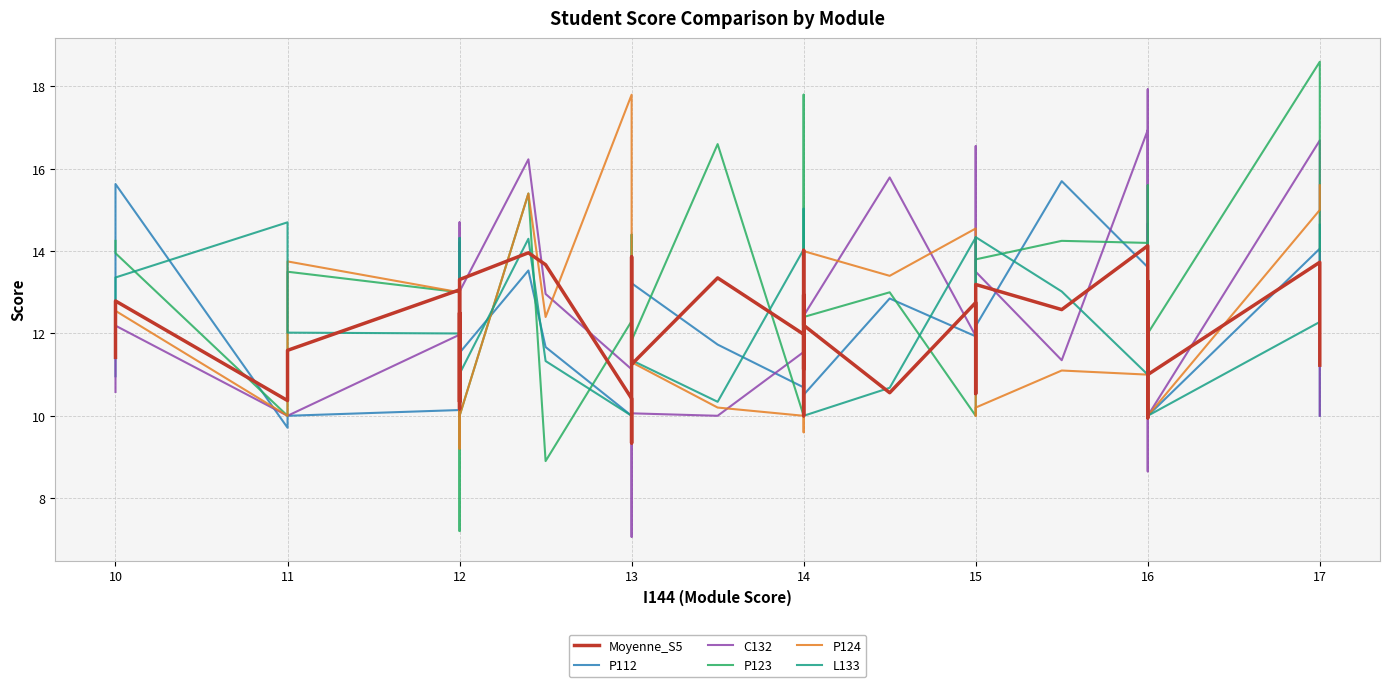

List the series in order of their peak value, highest first.

P123, C132, P124, P112, L133, Moyenne_S5